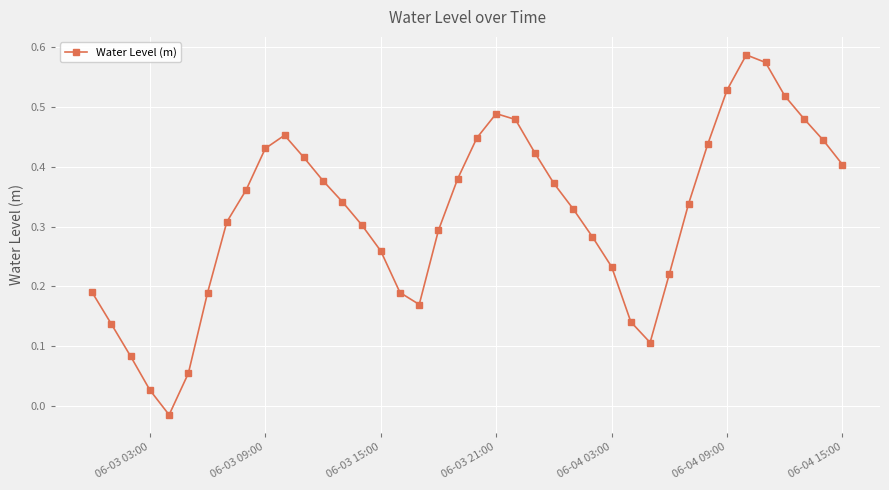

What is the sum of all values?

12.8